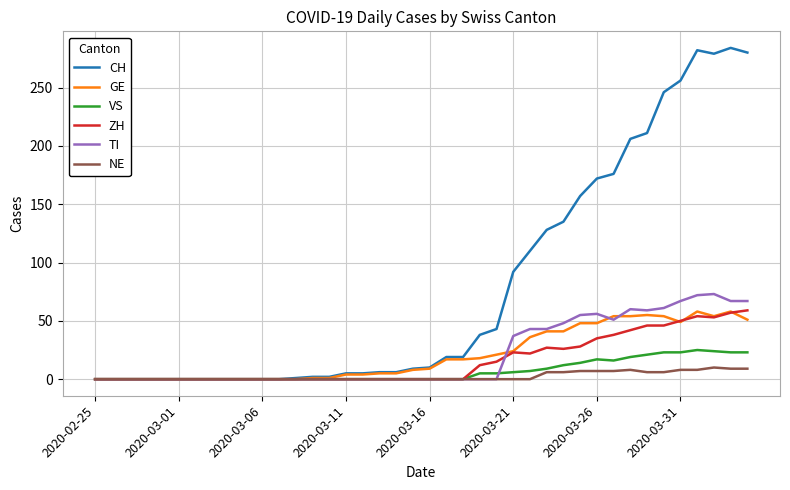

Which series has the widest spread of values?

CH